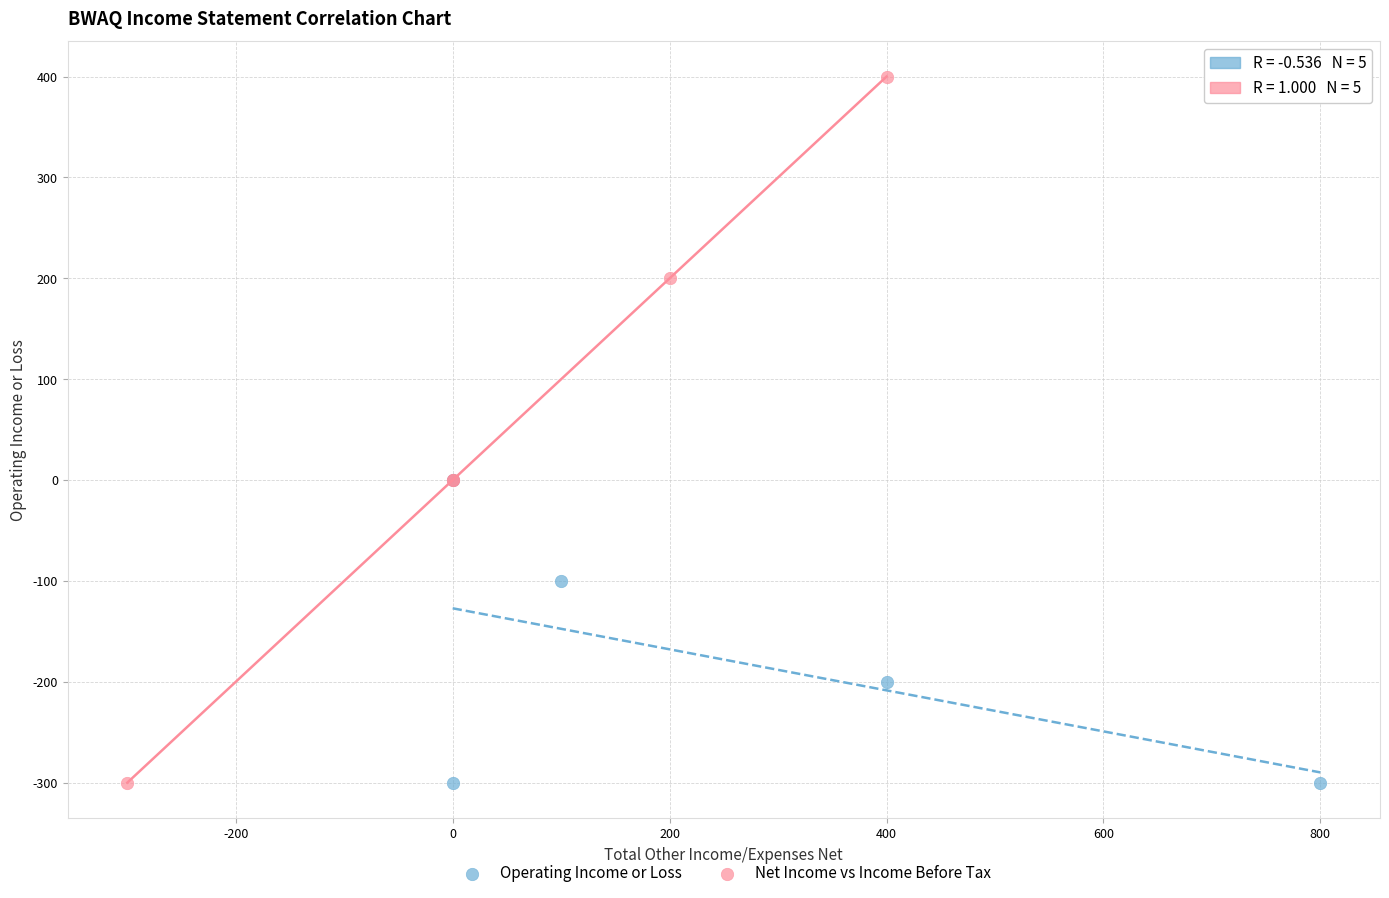

What are all the series names shown in the legend?

Operating Income or Loss, Net Income vs Income Before Tax